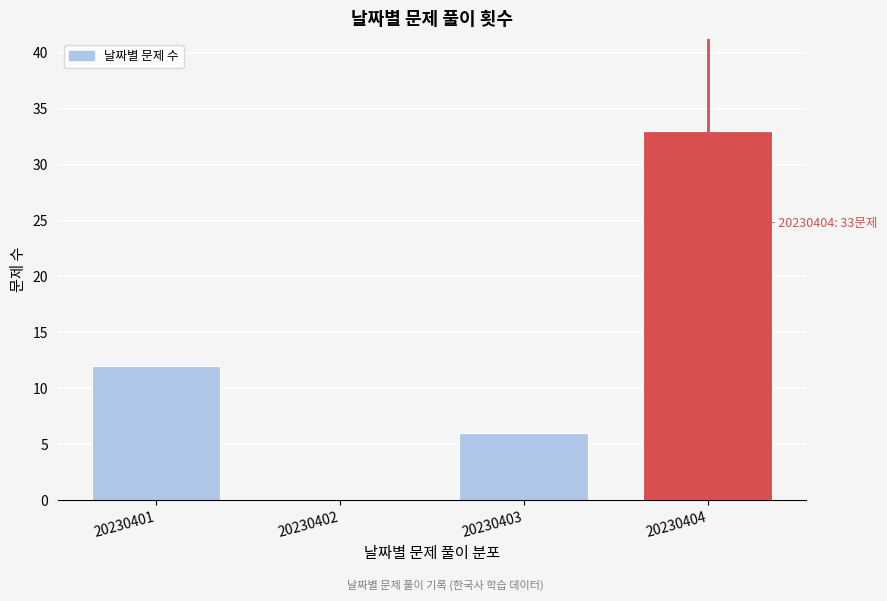

Reading right to left, list all the values displayed in this chart.

20230404=33	20230403=6	20230402=0	20230401=12